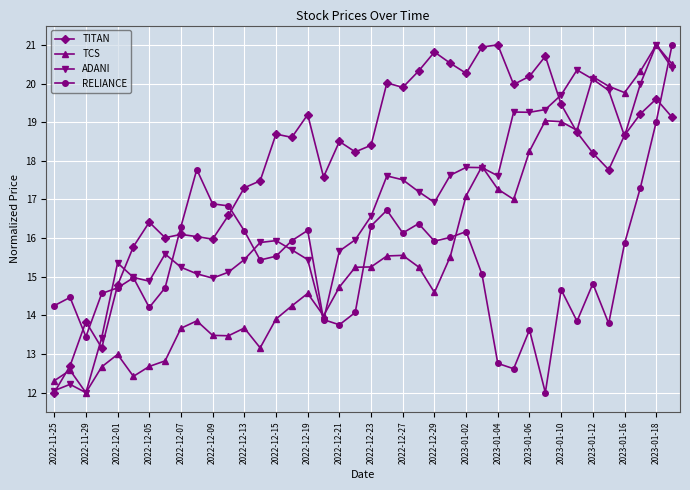

Which series has the largest total across all categories?

TITAN